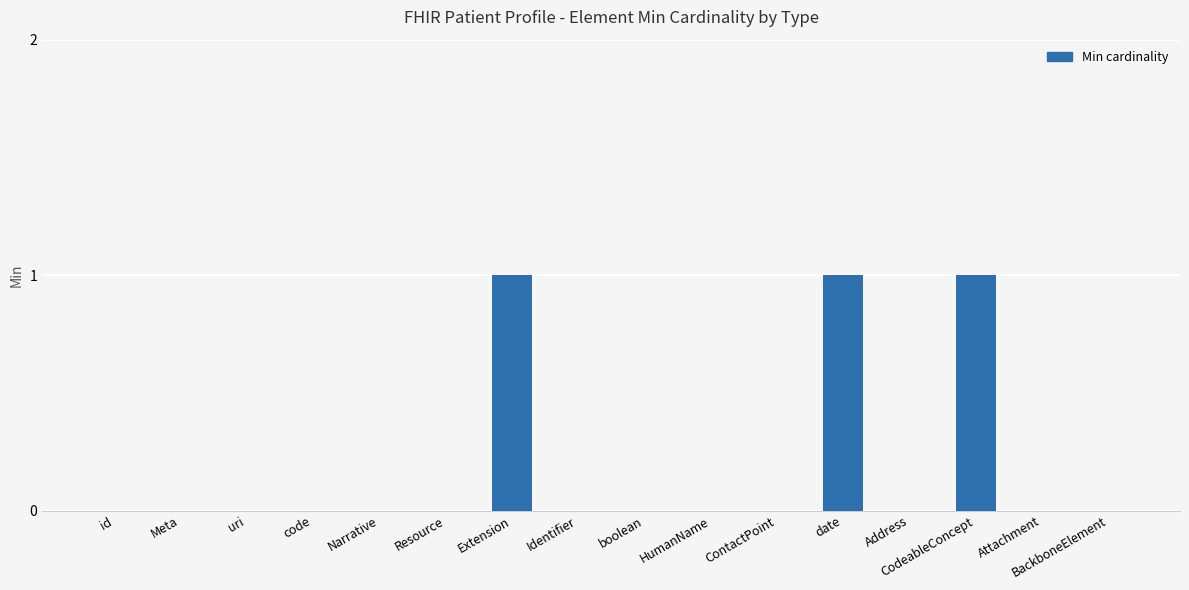

Count the values in the range 0 to 1.

16